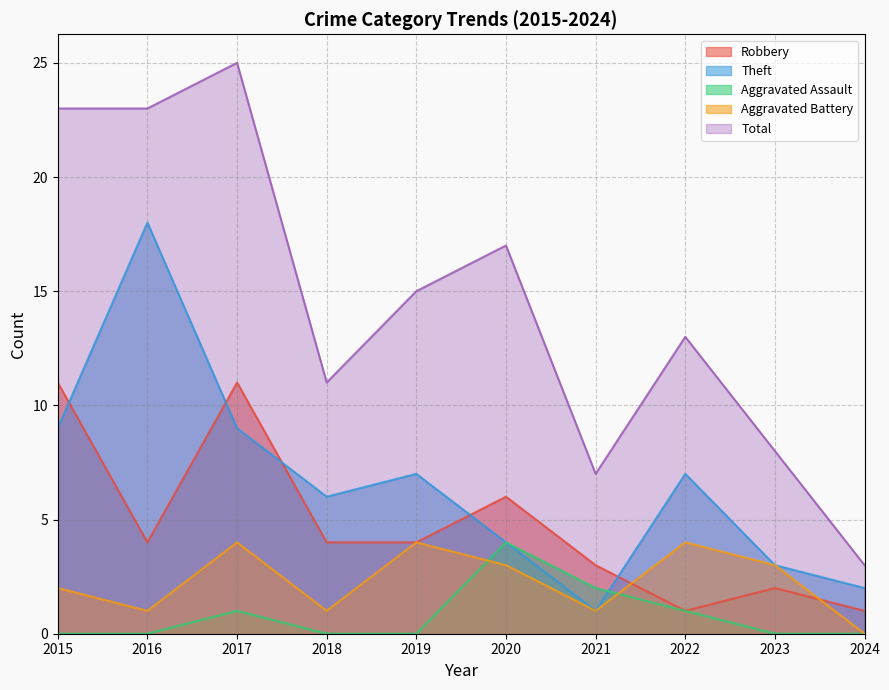

True or false: Aggravated Assault and Robbery cross at least once.

False